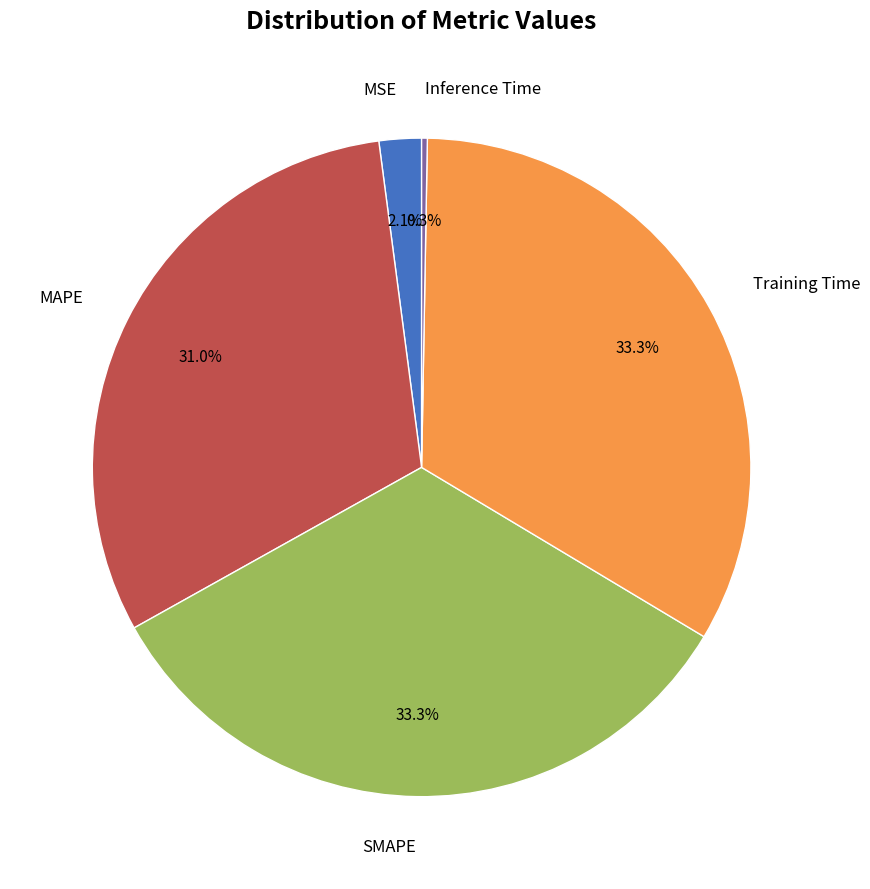

Is there a majority slice in this chart?

No